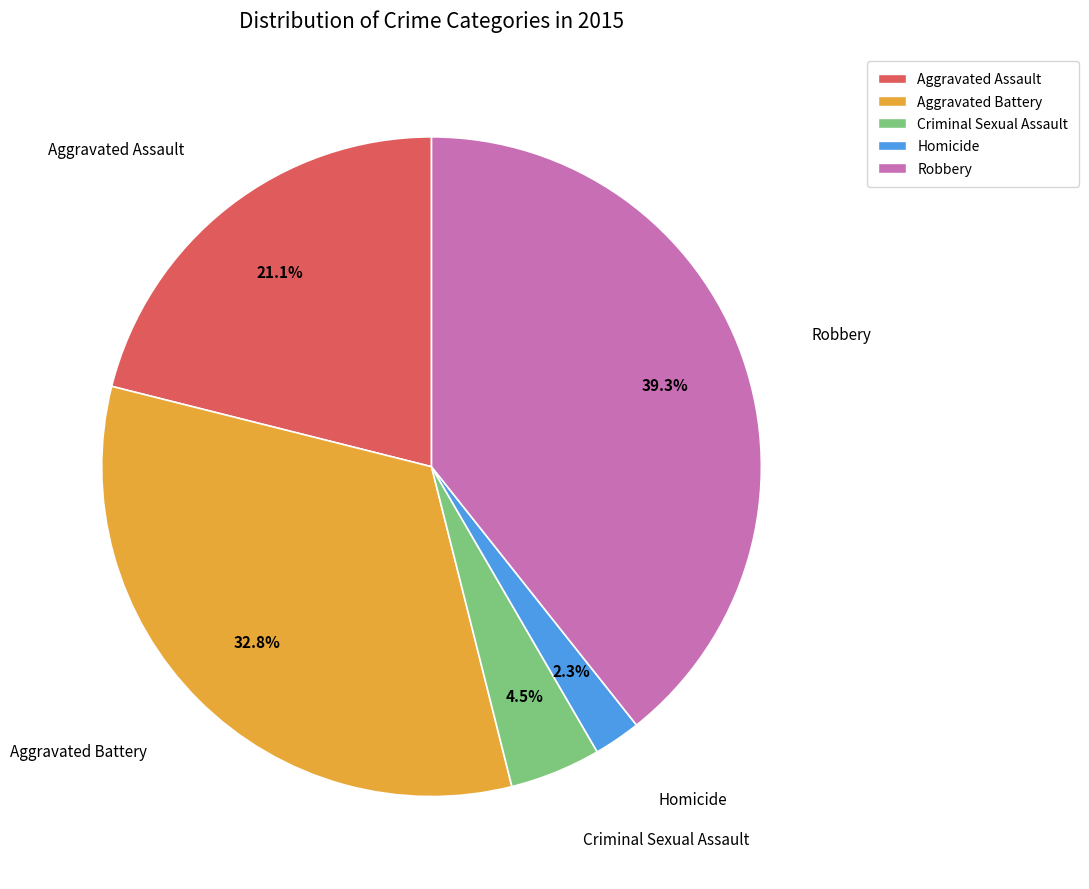

Is it true that Homicide is 2% of the pie?

True